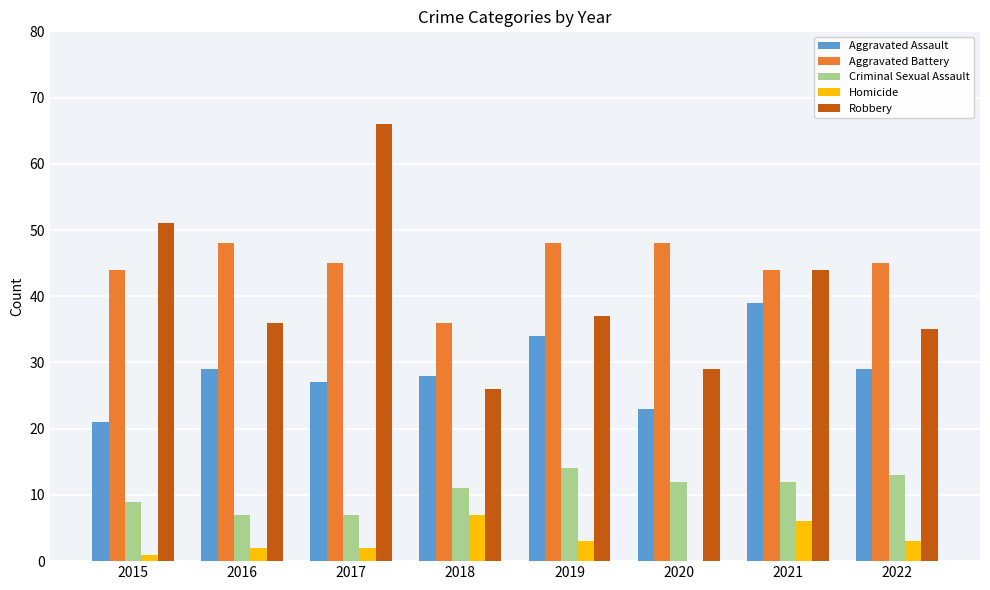

What is the difference between the Aggravated Assault values at 2022 and 2021?

10